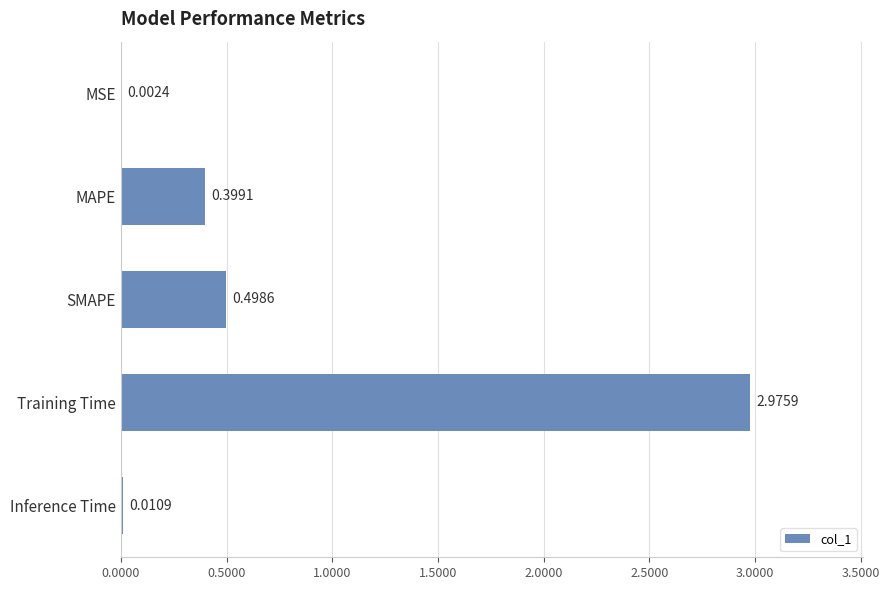

What is the sum of all values?

3.9